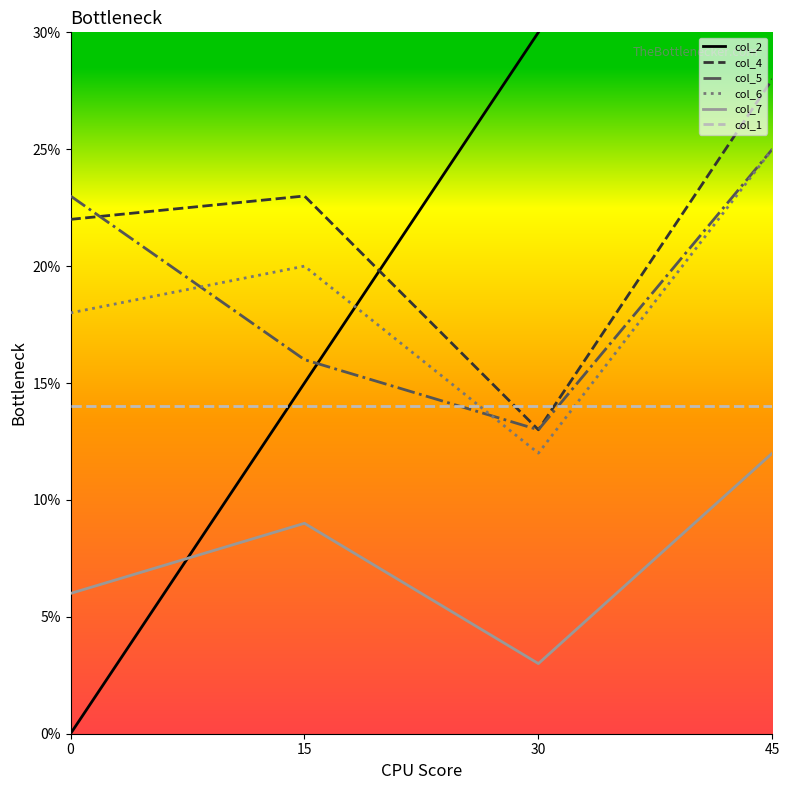

How many lines are shown in the chart?

6